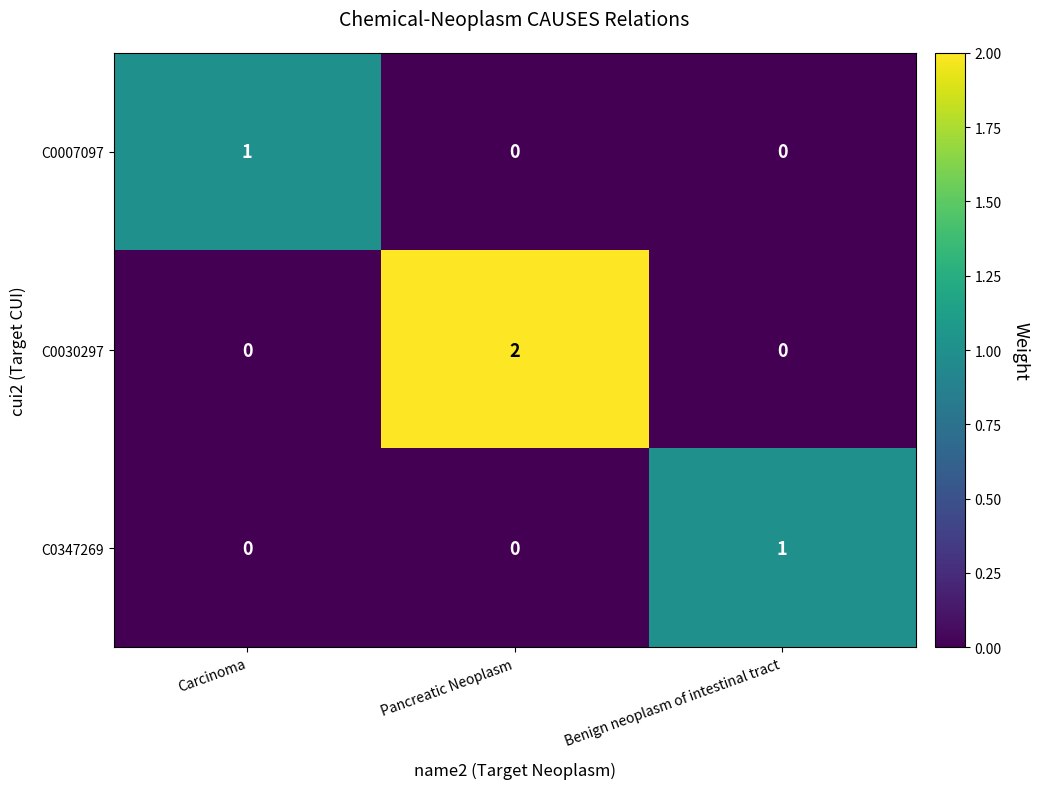

How many data points does each series have?

3